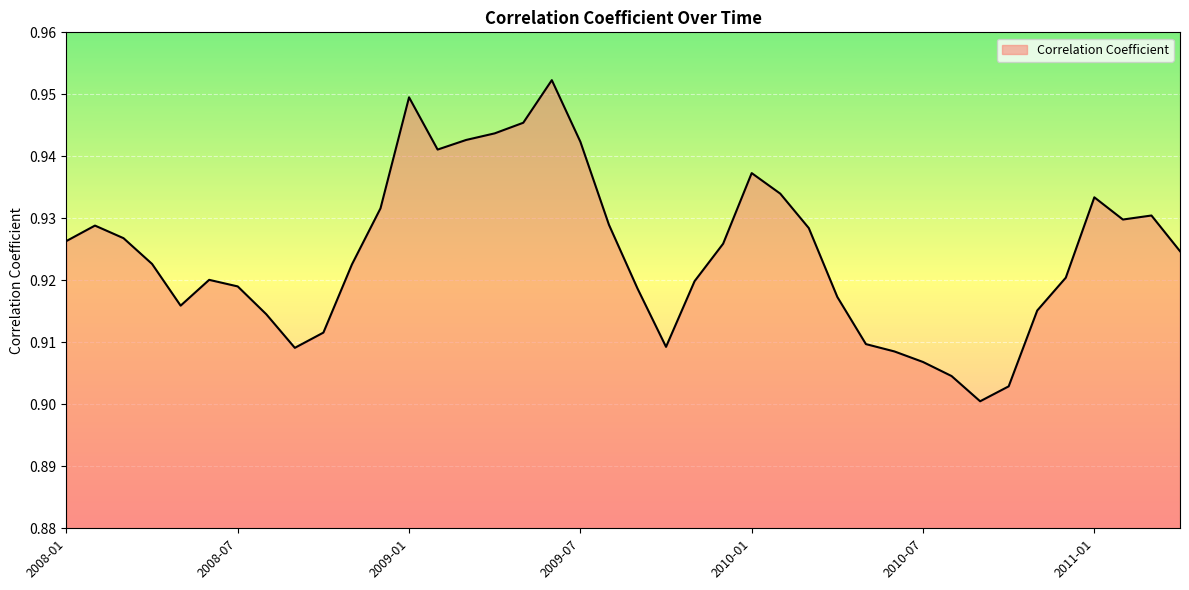

What is the value of the 3rd point from the left?

0.9